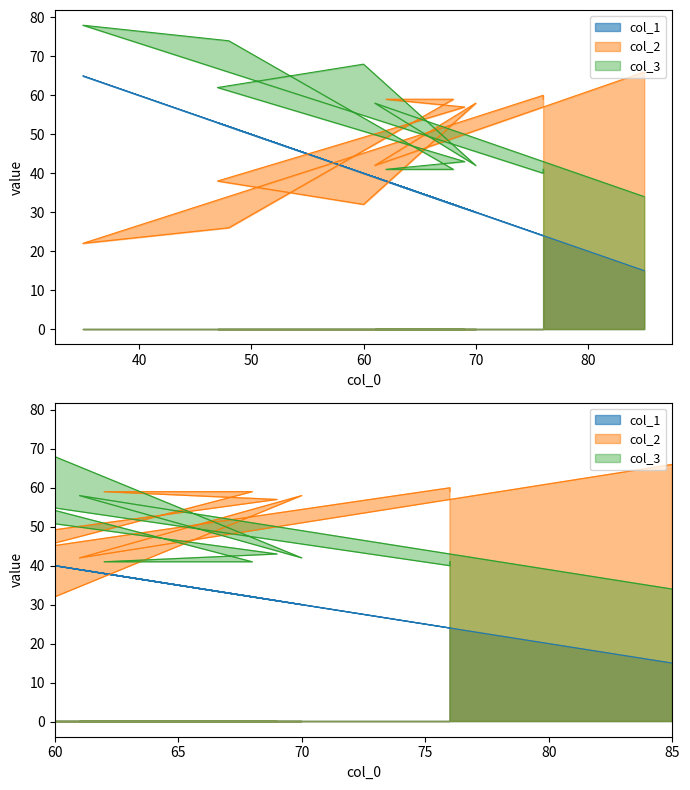

At which category is the sum across all series the highest?

50